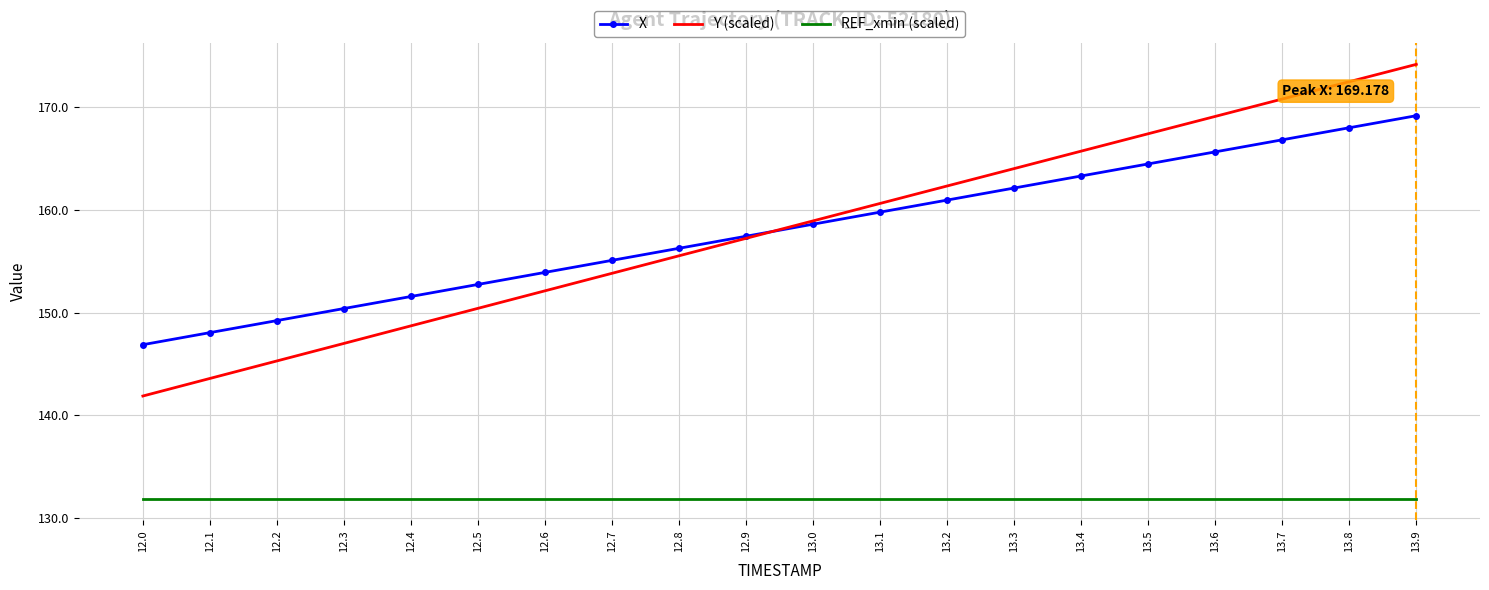

True or false: Y (scaled) and REF_xmin (scaled) cross at least once.

False